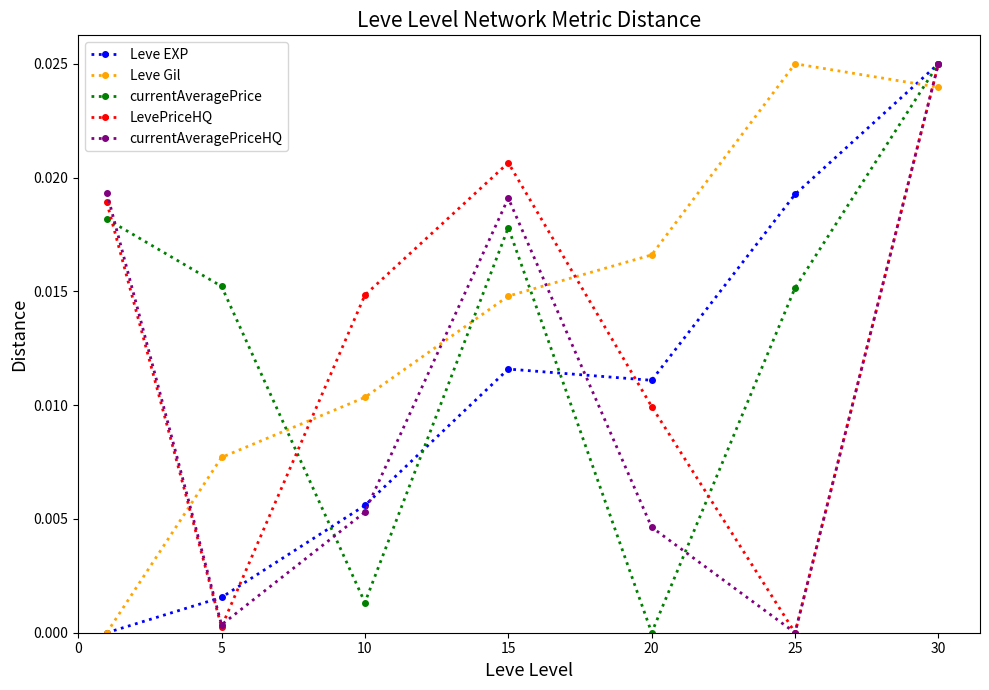

True or false: Leve EXP and currentAveragePrice intersect in this chart.

True